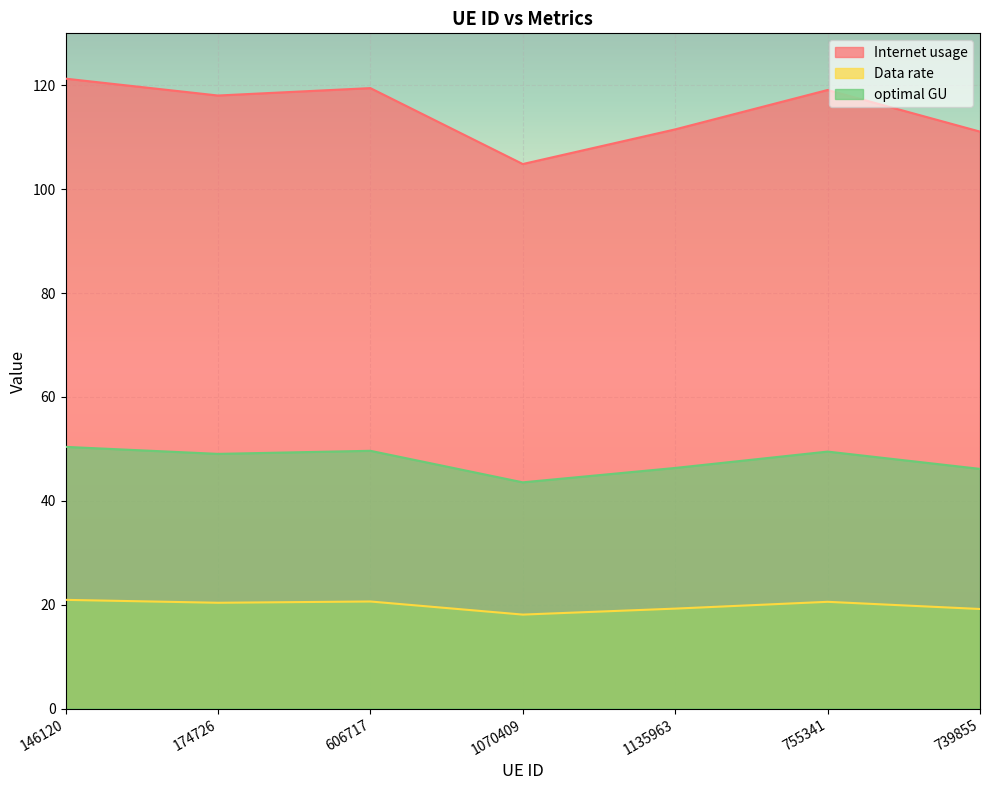

Which series has the largest total across all categories?

Internet usage